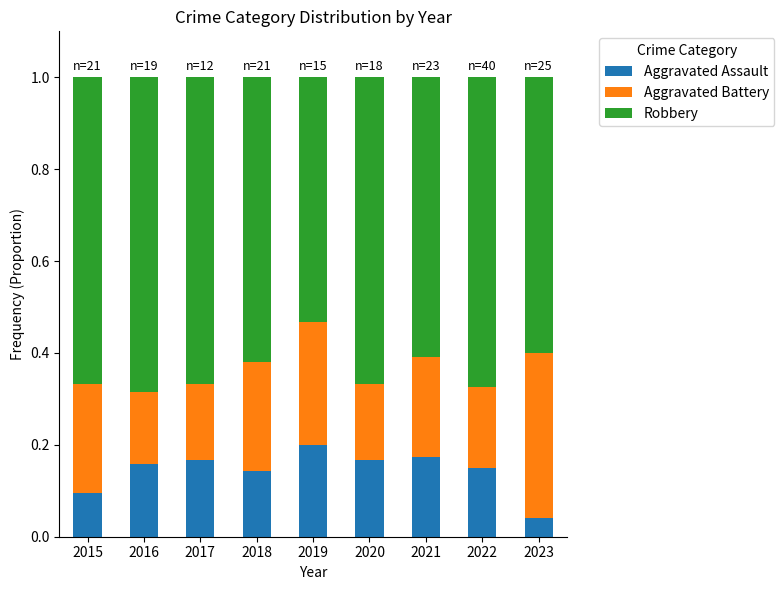

How many Aggravated Assault values are between 0 and 1?

9